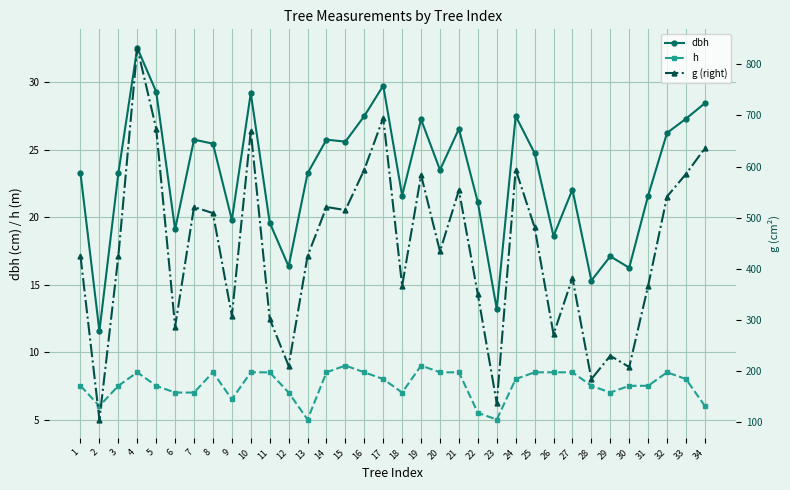

Which series changed the most between 19 and 27?

g (right)